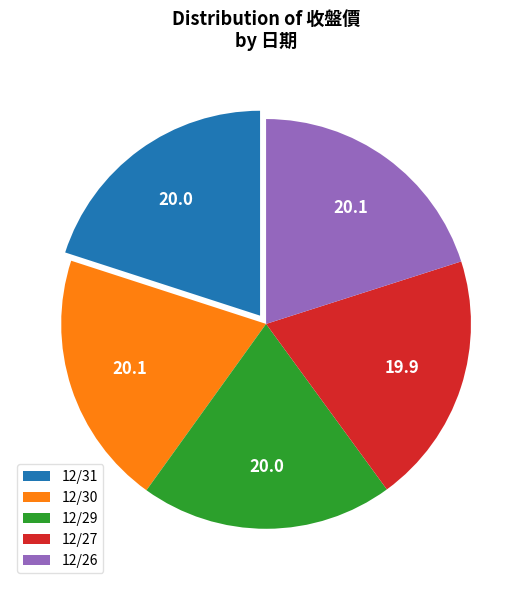

The 12/30 slice represents 20% of the pie. True or false?

True